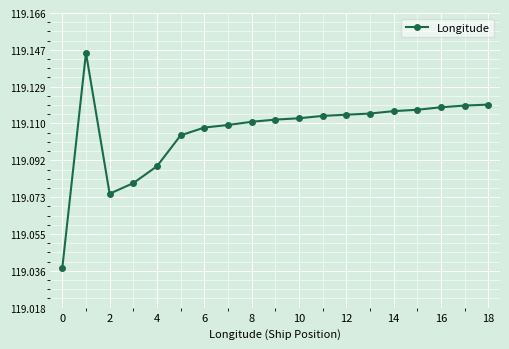

Count the values in the range 119 to 120.

19